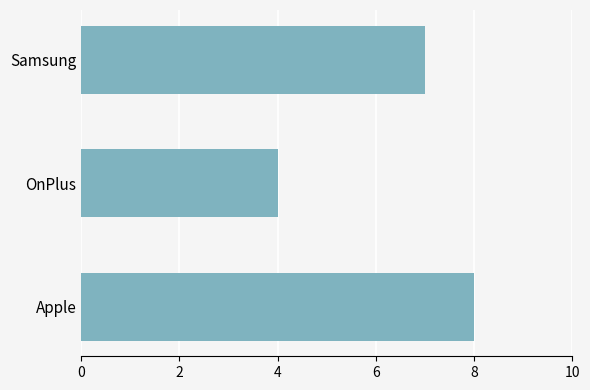

True or false: the data shows 12 at Samsung.

False